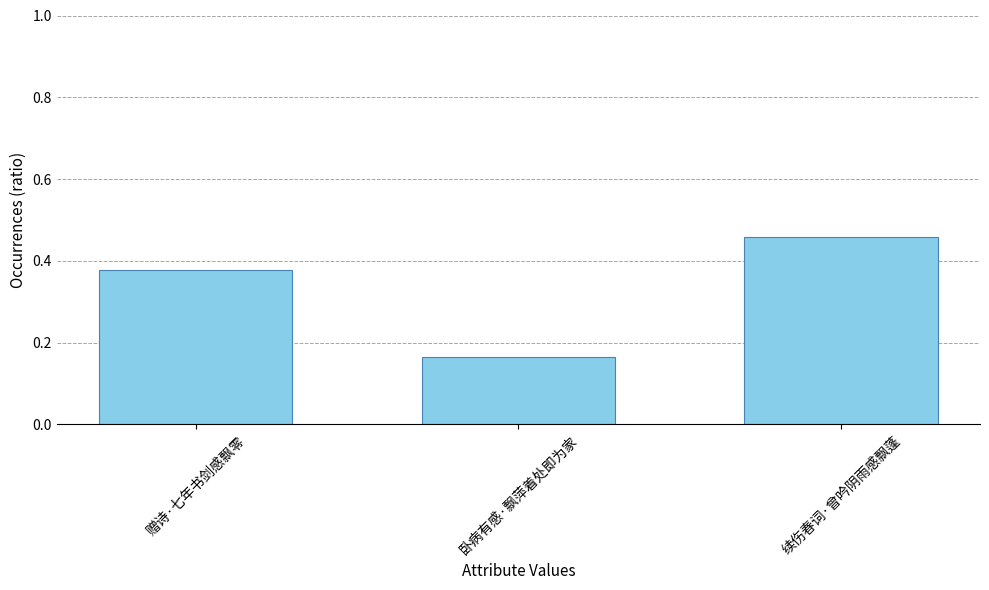

The chart shows a value of 0.1 at 续伤春词·曾吟阴雨感飘蓬. True or false?

False